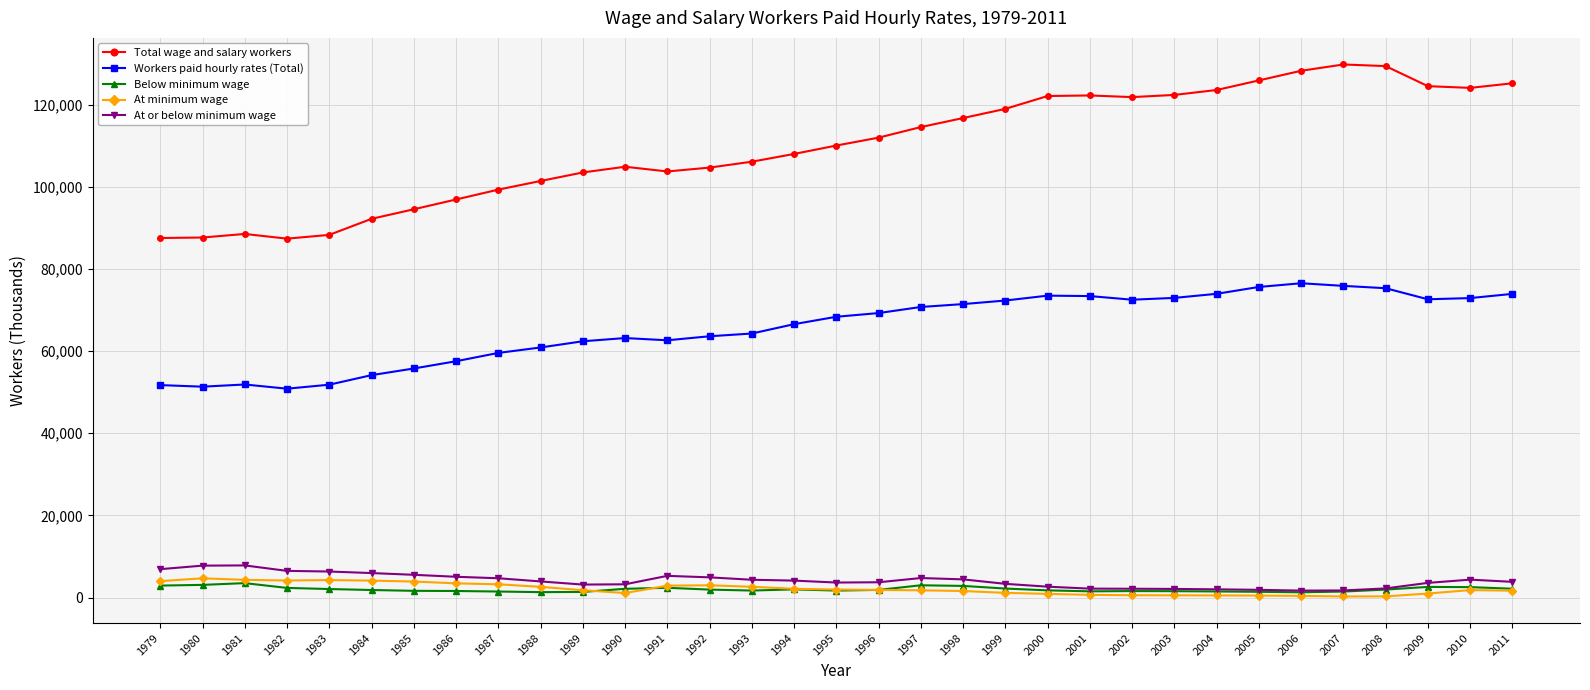

What is the maximum value for At minimum wage?

4686